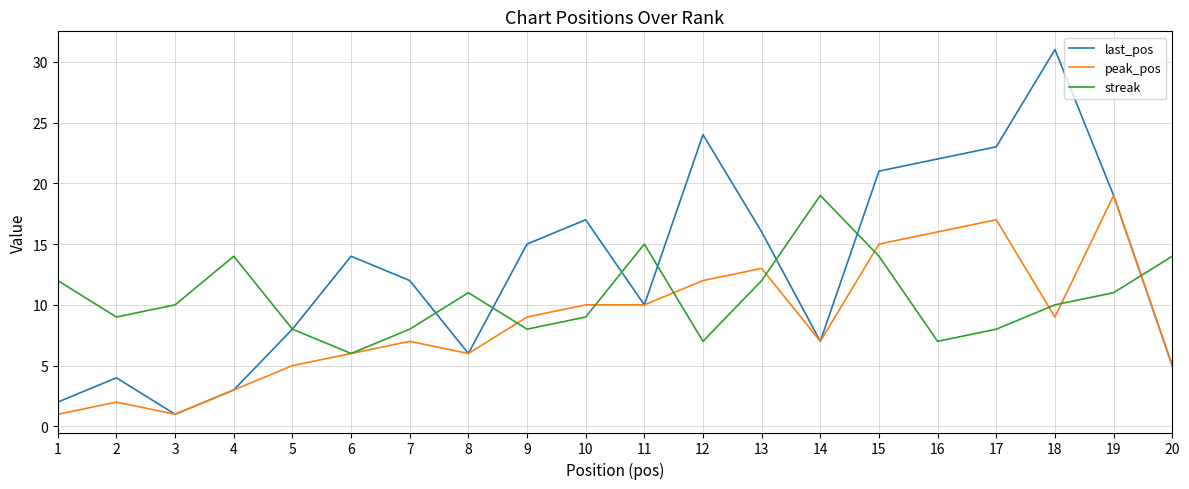

How many series are shown in this chart?

3